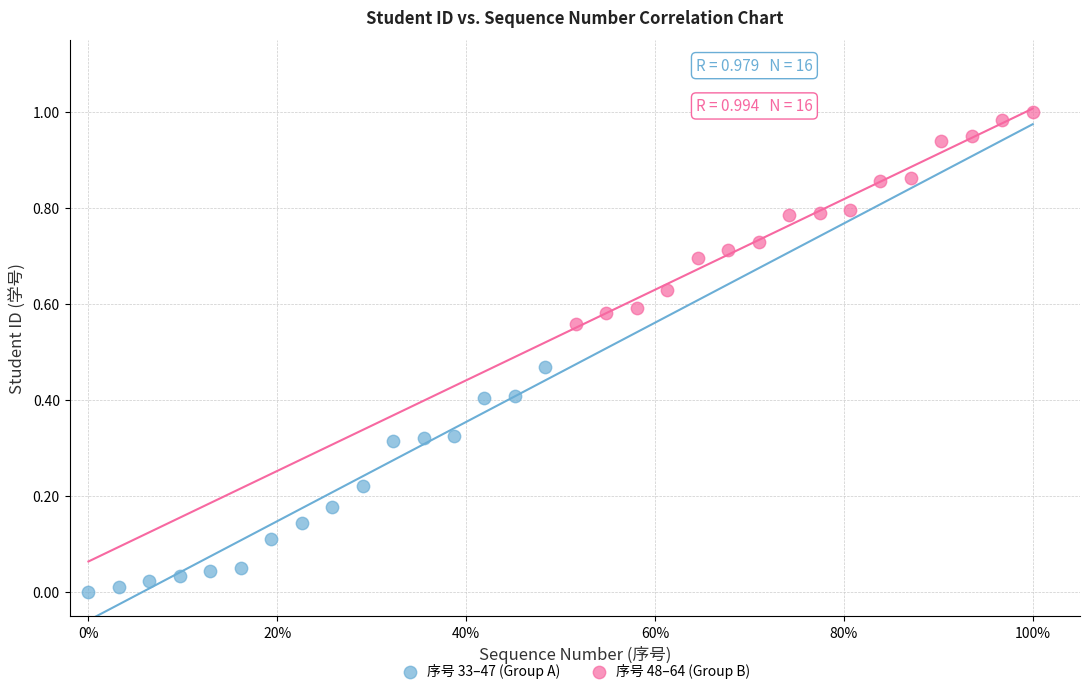

Which series contains the lowest Y value?

序号 33–47 (Group A)